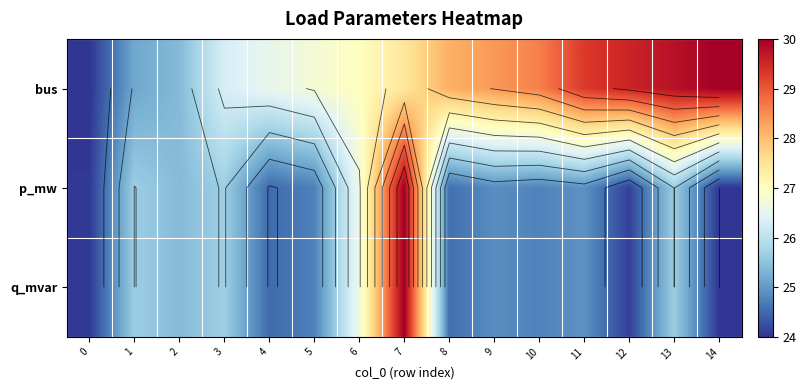

What is the average value of the bus series?

27.5